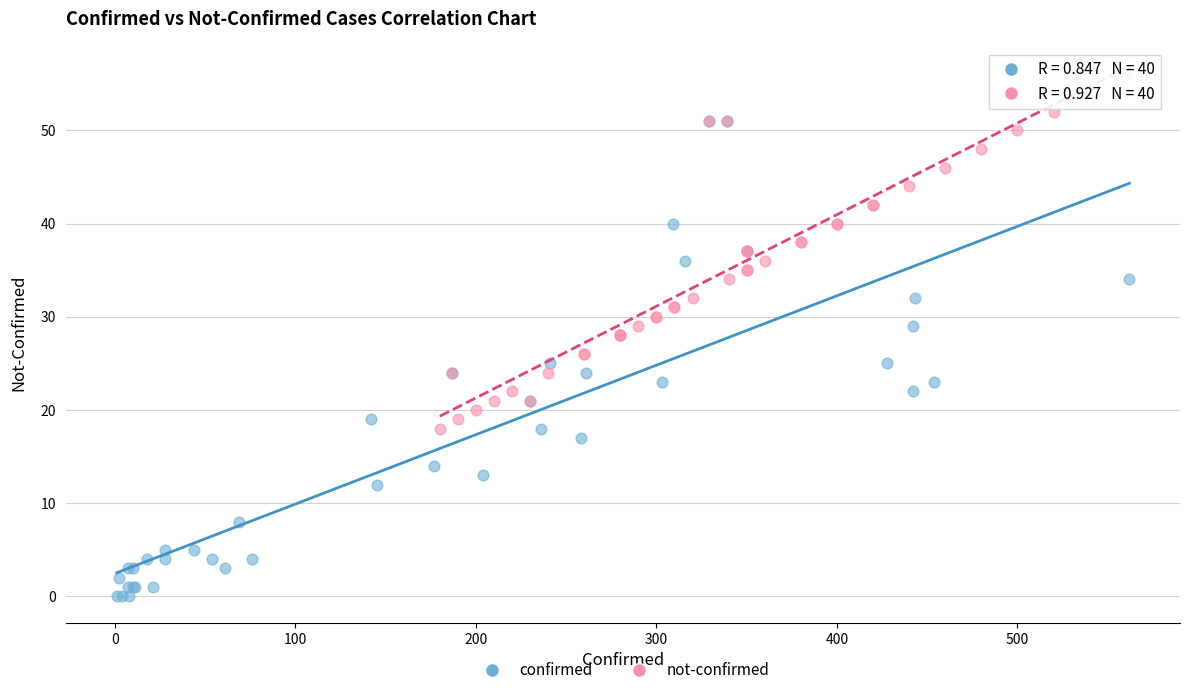

Which series reaches the maximum Y coordinate?

not-confirmed